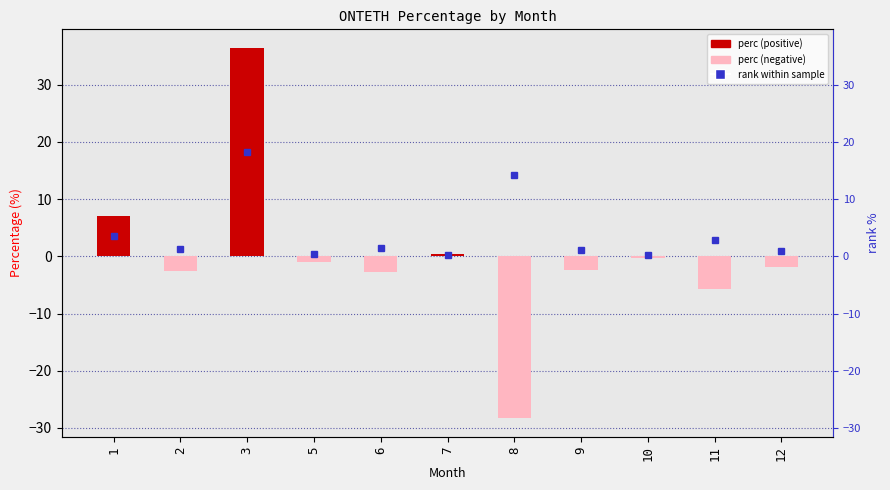

At which category is the sum across all series the highest?

3